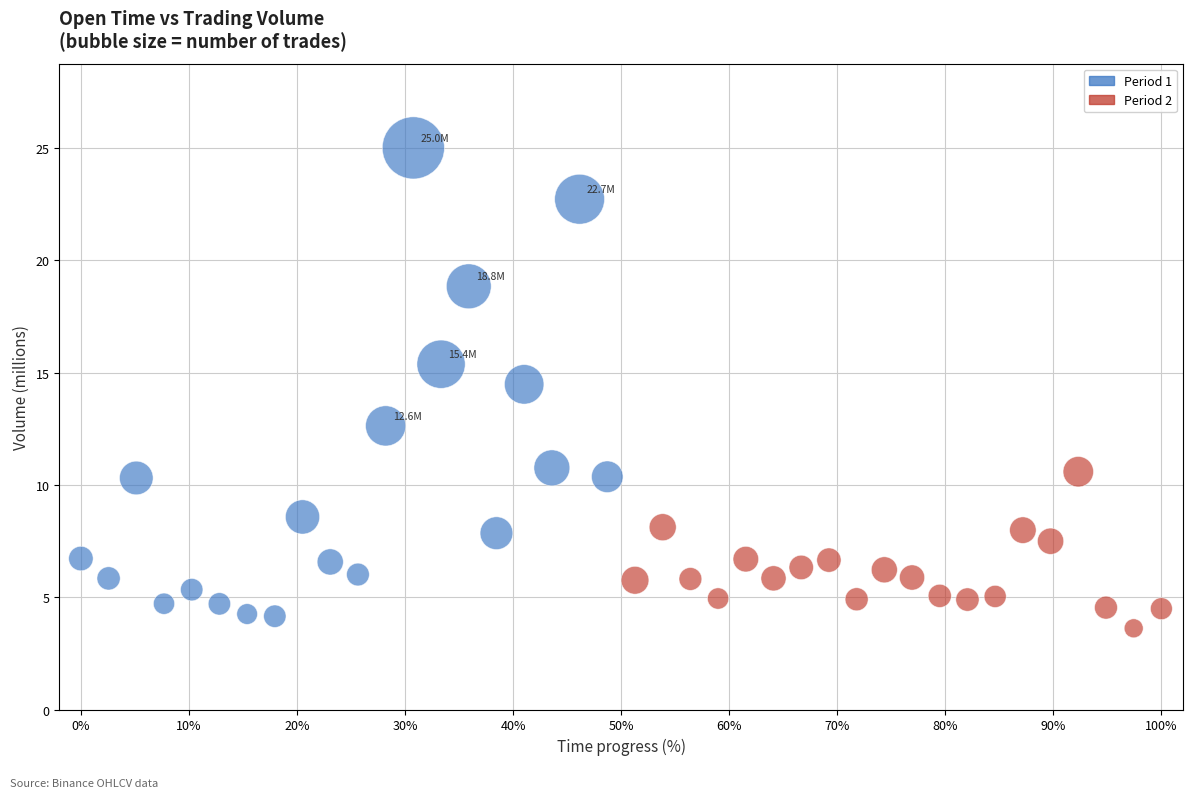

Which series contains the lowest Y value?

Period 2